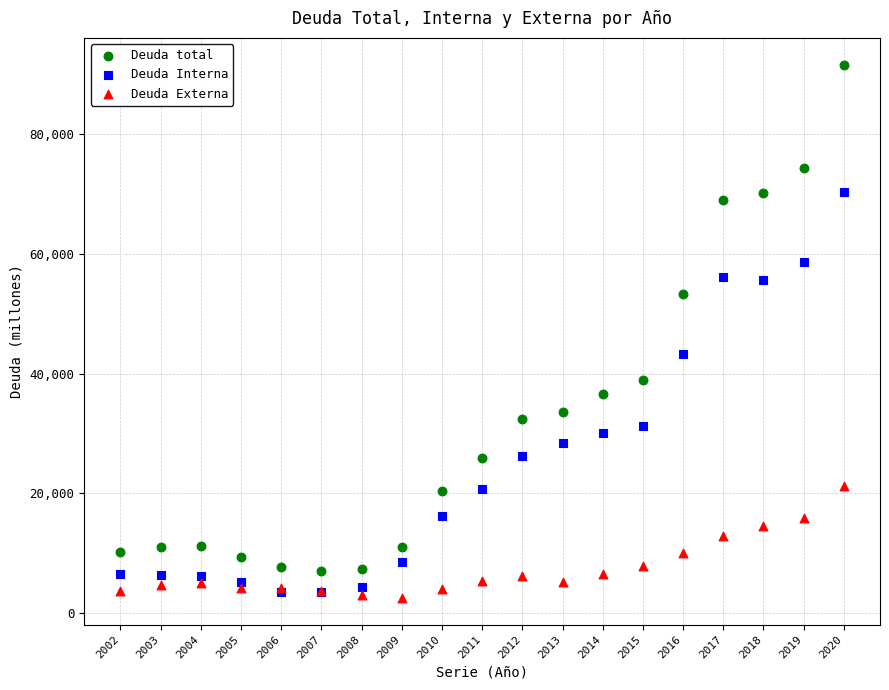

Which series contains the highest Y value?

Deuda total